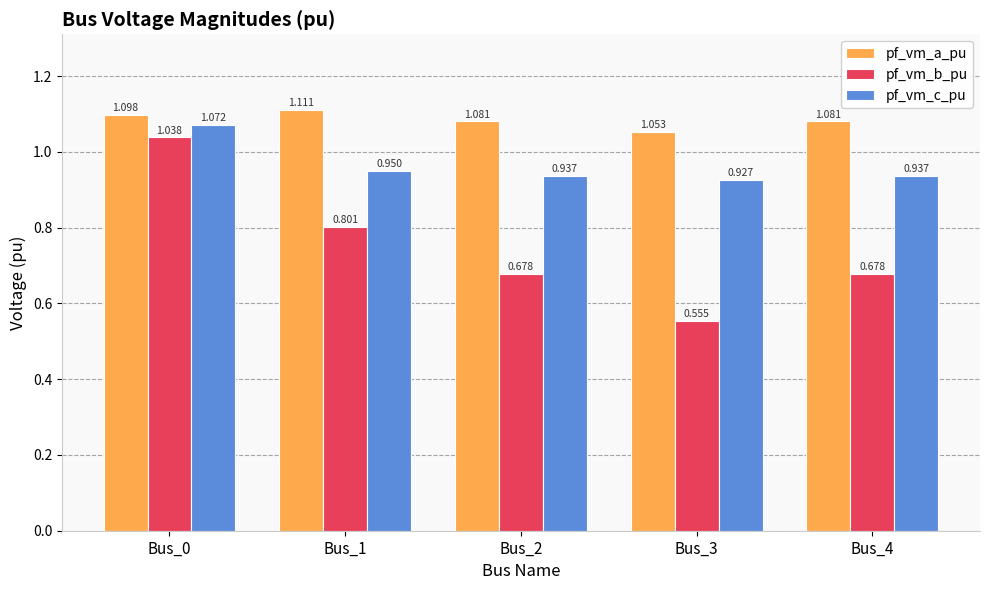

List the series in order of their peak value, lowest first.

pf_vm_b_pu, pf_vm_c_pu, pf_vm_a_pu